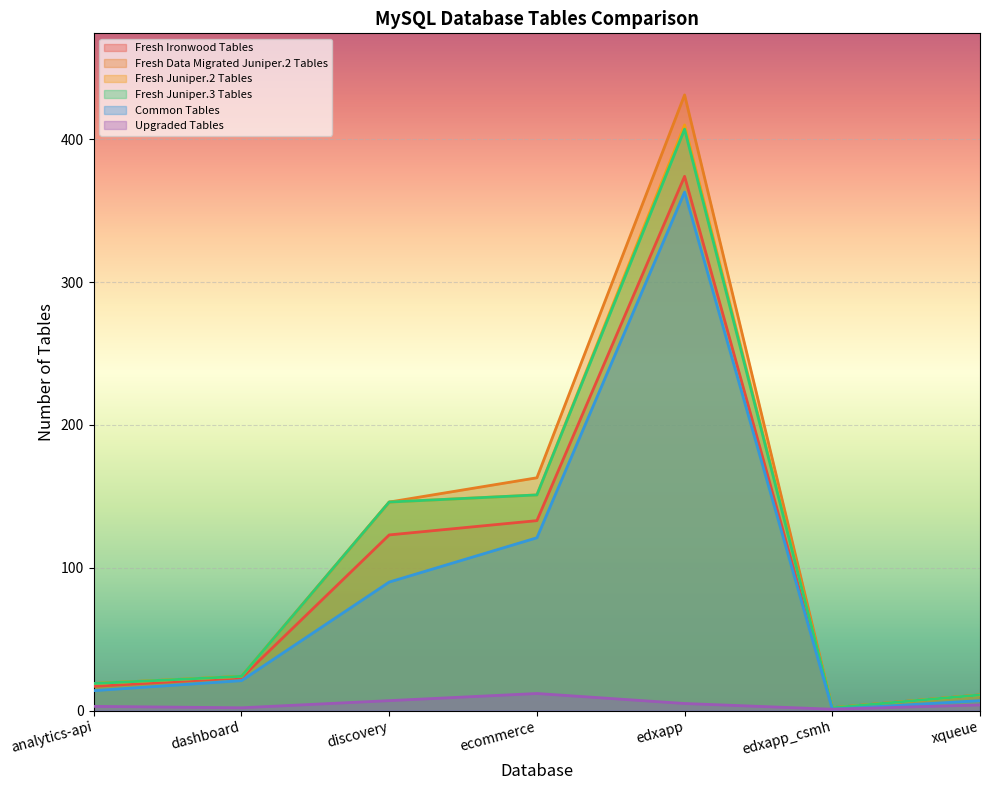

At how many categories does at least one series exceed 358?

1